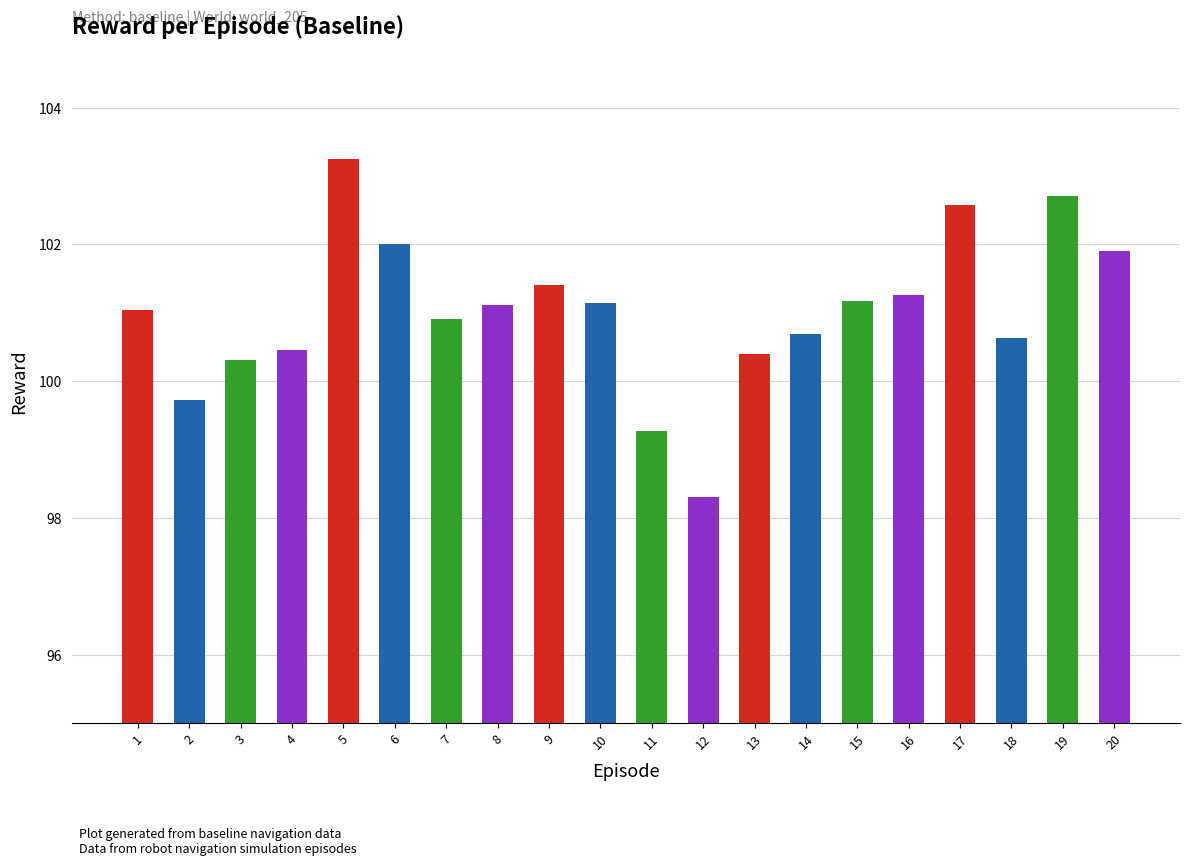

How many bars are there in total?

20